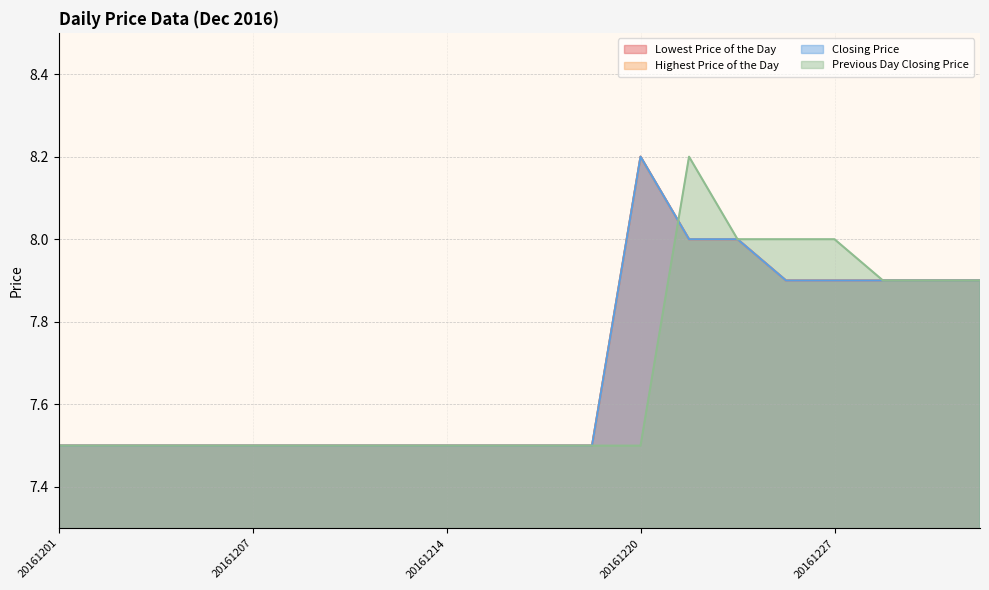

True or false: Highest Price of the Day has more than 2 points higher than both neighbors.

False